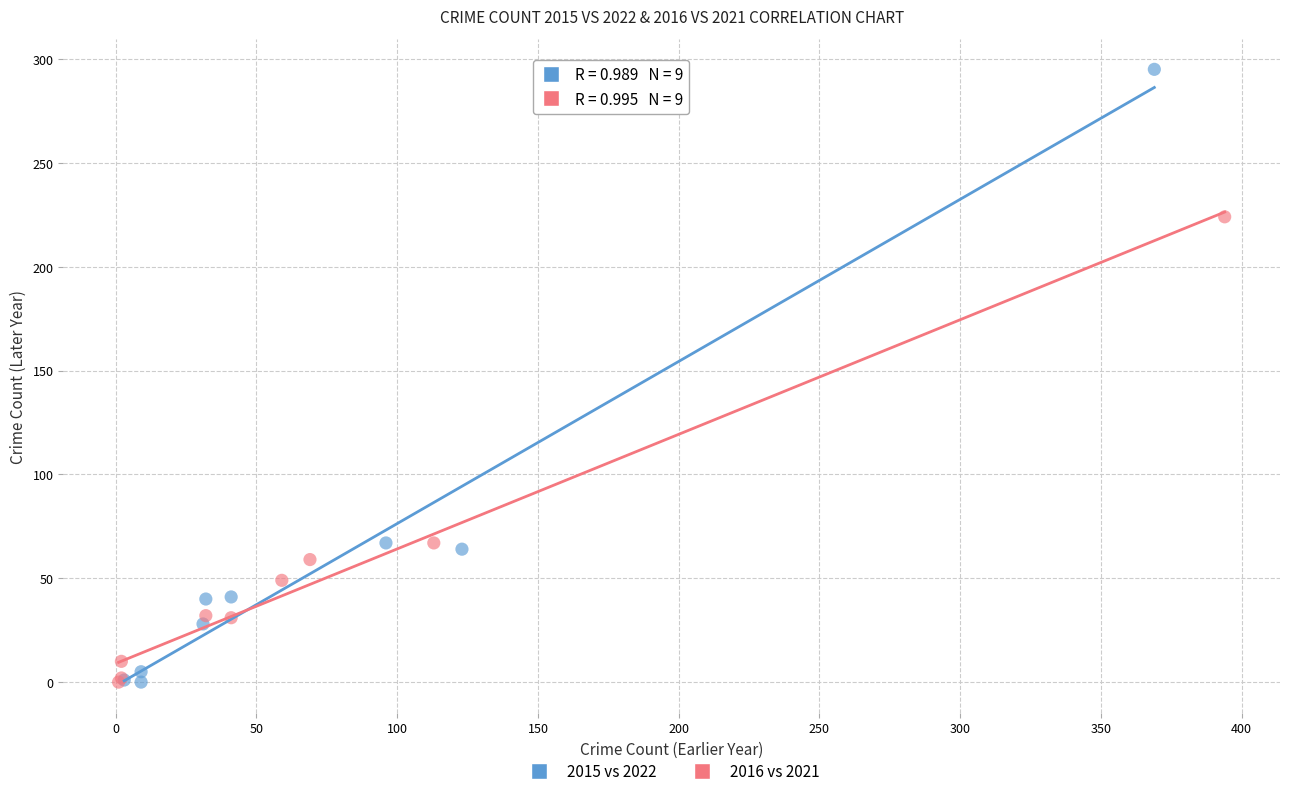

What are all the series names shown in the legend?

2015 vs 2022, 2016 vs 2021